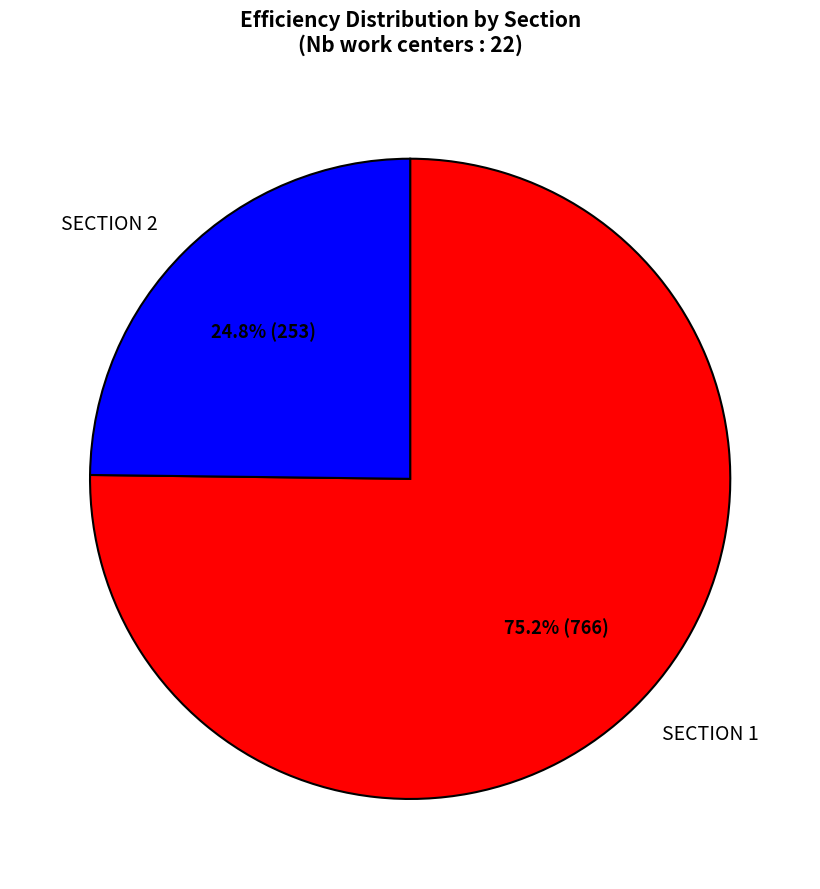

Which category has the smallest portion of the pie?

SECTION 2